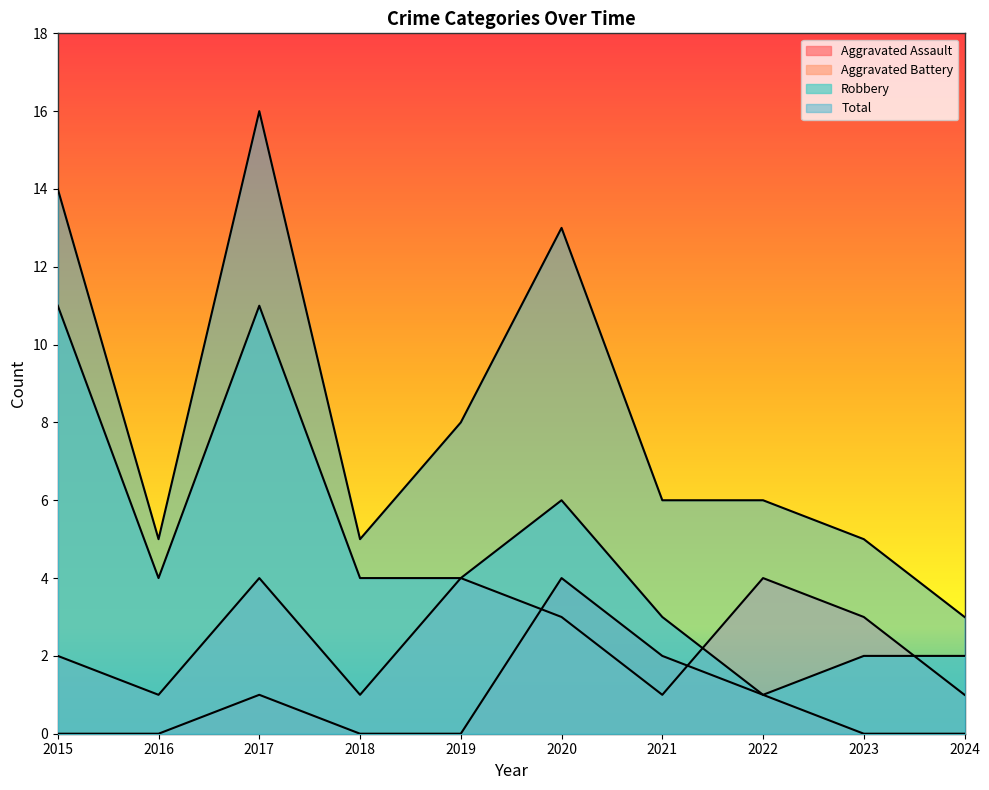

What is the average value of the Aggravated Assault series?

1